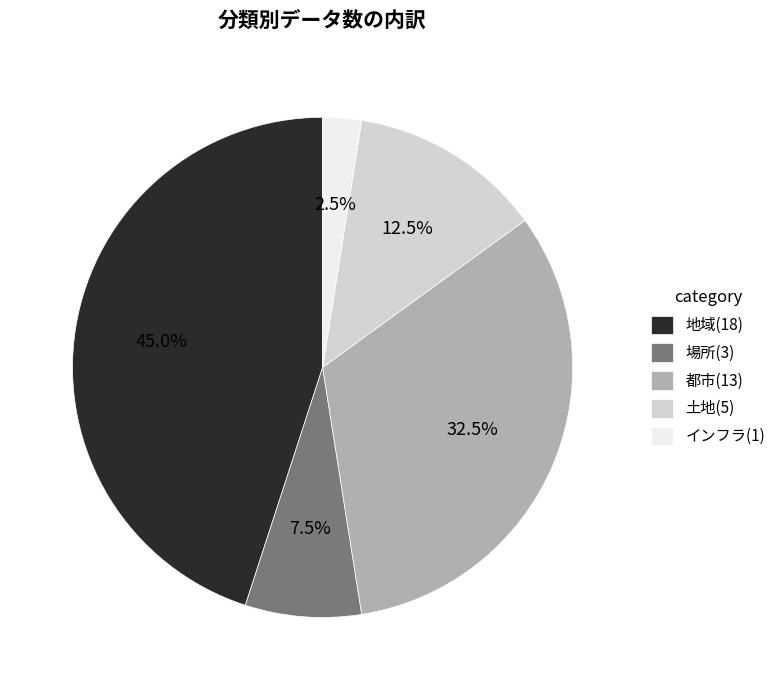

What is the ratio of the value at 土地 to the value at 場所?

1.7